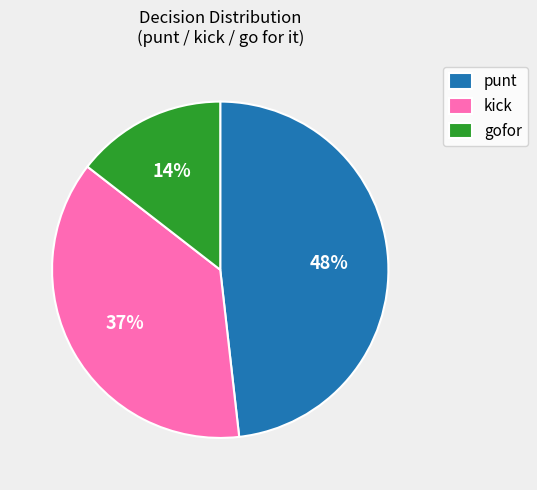

Which category has the smallest portion of the pie?

gofor